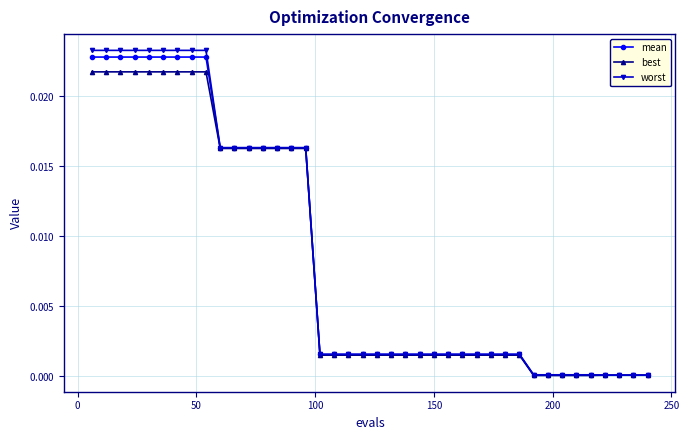

Does the chart have visible grid lines?

Yes